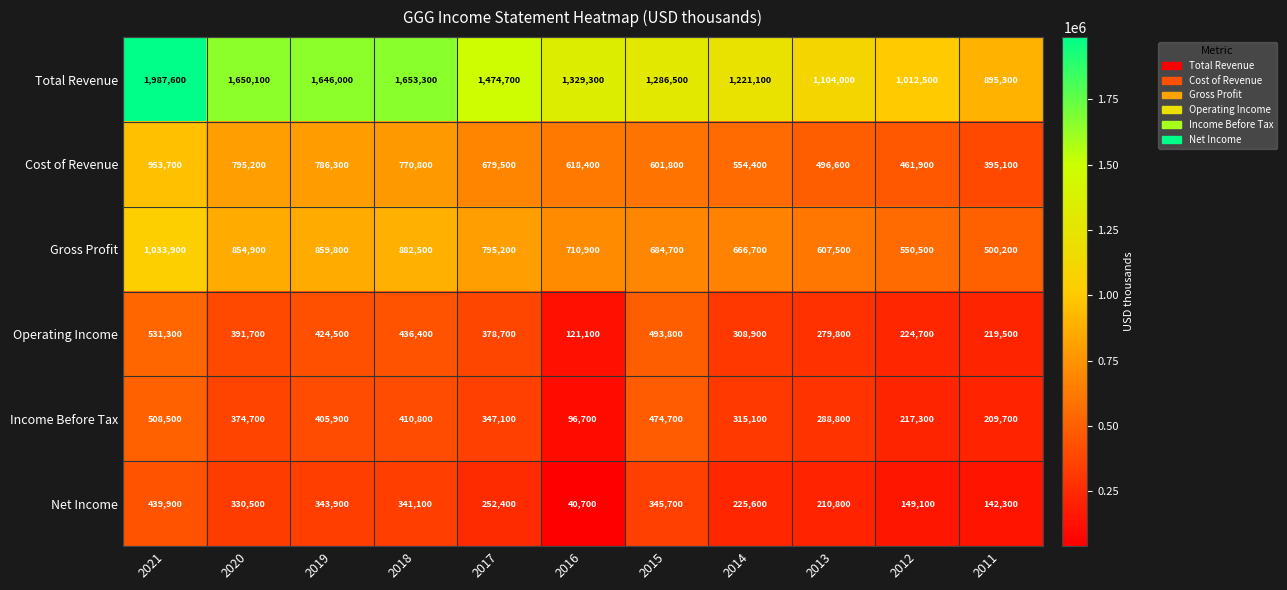

At which label is Total Revenue closest to 1441450?

2017